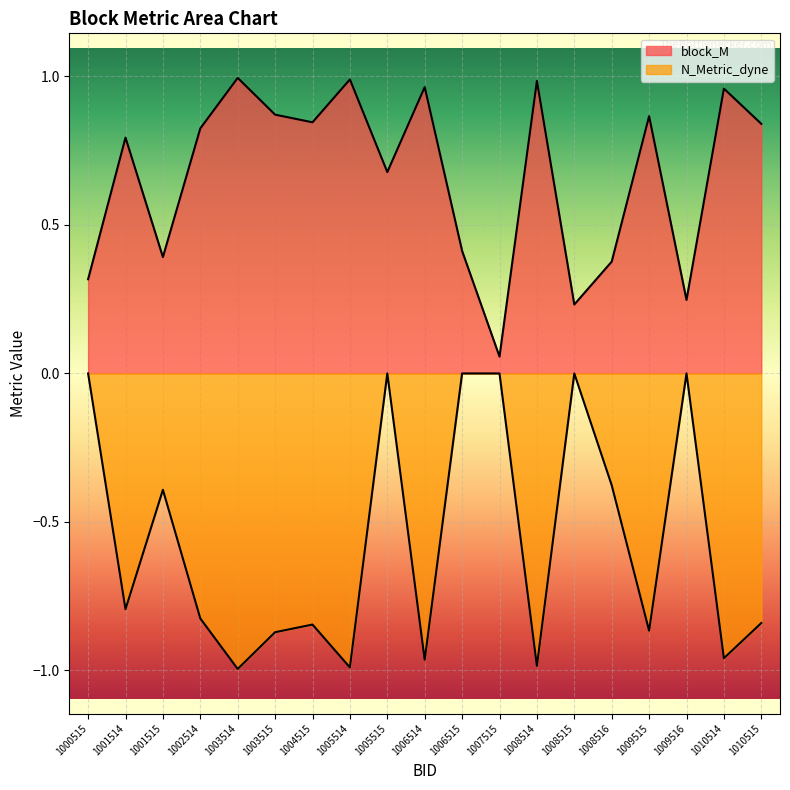

How many interior local valleys does the N_Metric_dyne series have?

7